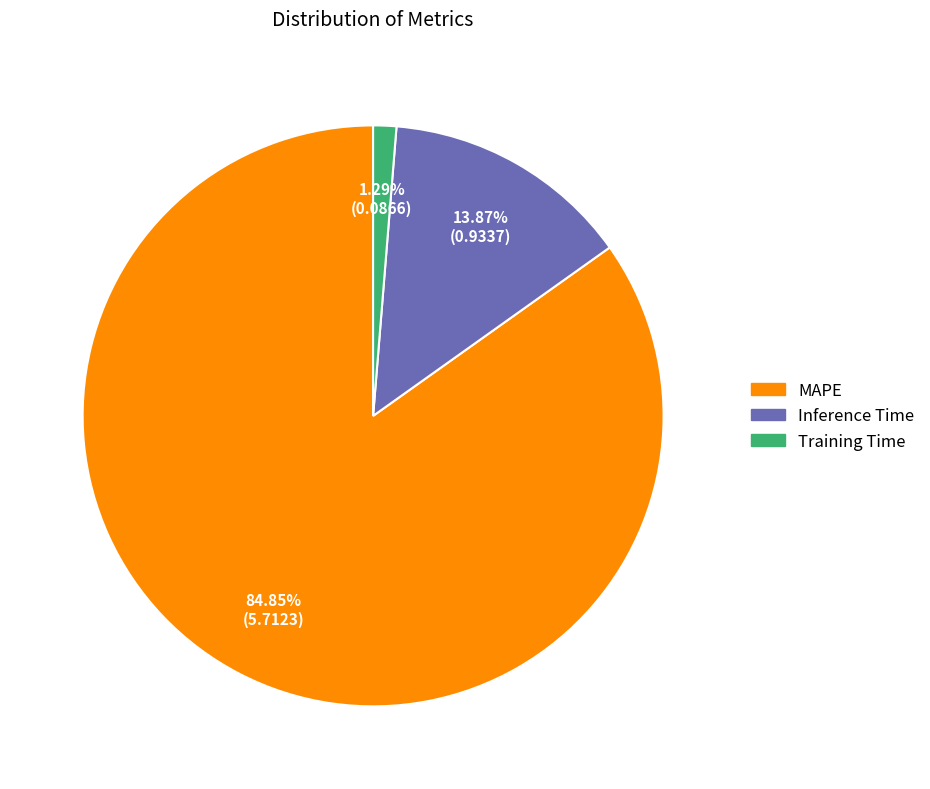

Is the sum of MAPE and Training Time greater than half?

Yes